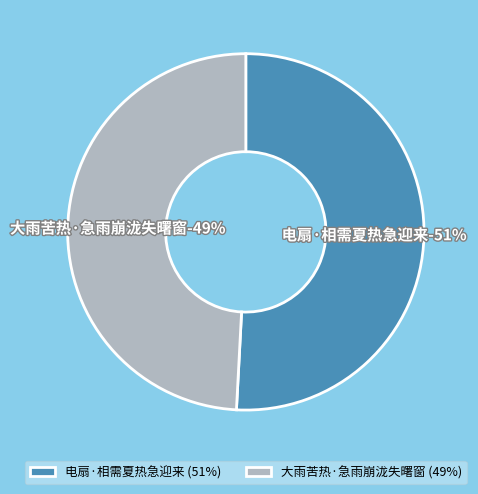

To the nearest percent, what is the difference between the 大雨苦热·急雨崩泷失曙窗 and 电扇·相需夏热急迎来 slice percentages?

2%